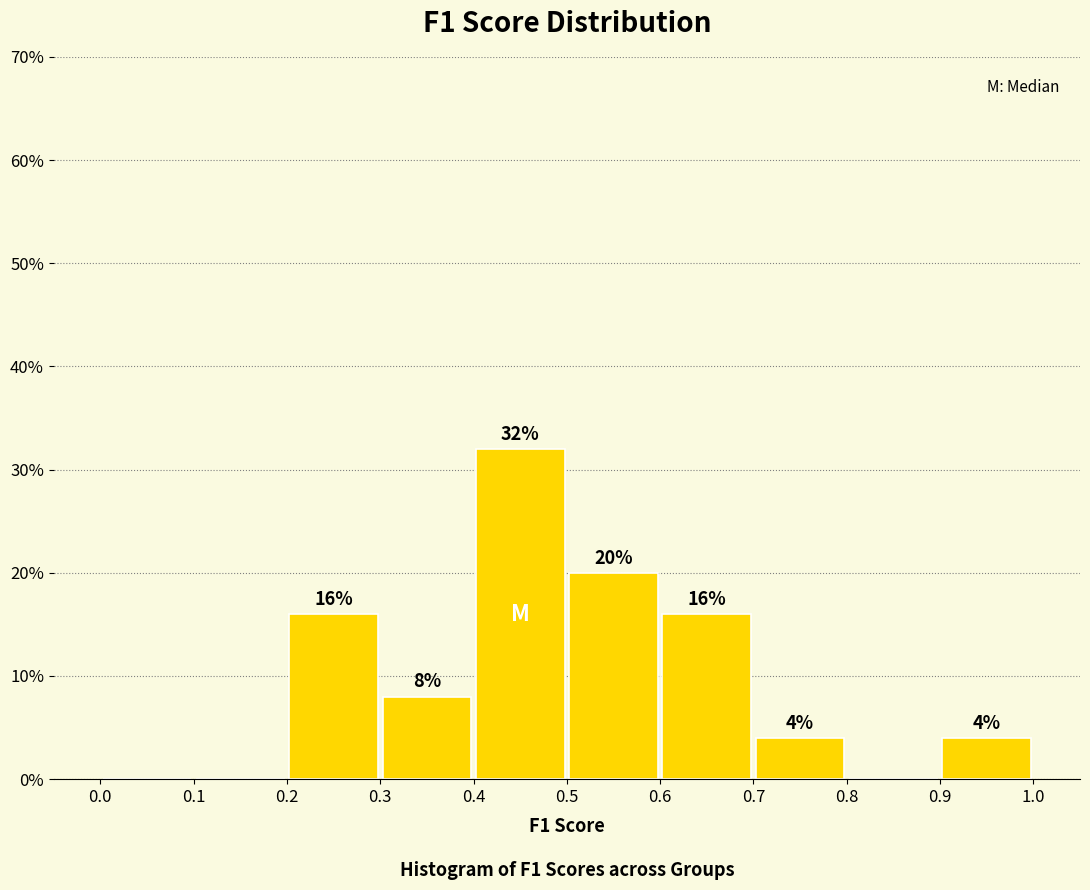

Which range on the x-axis has the tallest bar?

0.4 to 0.5